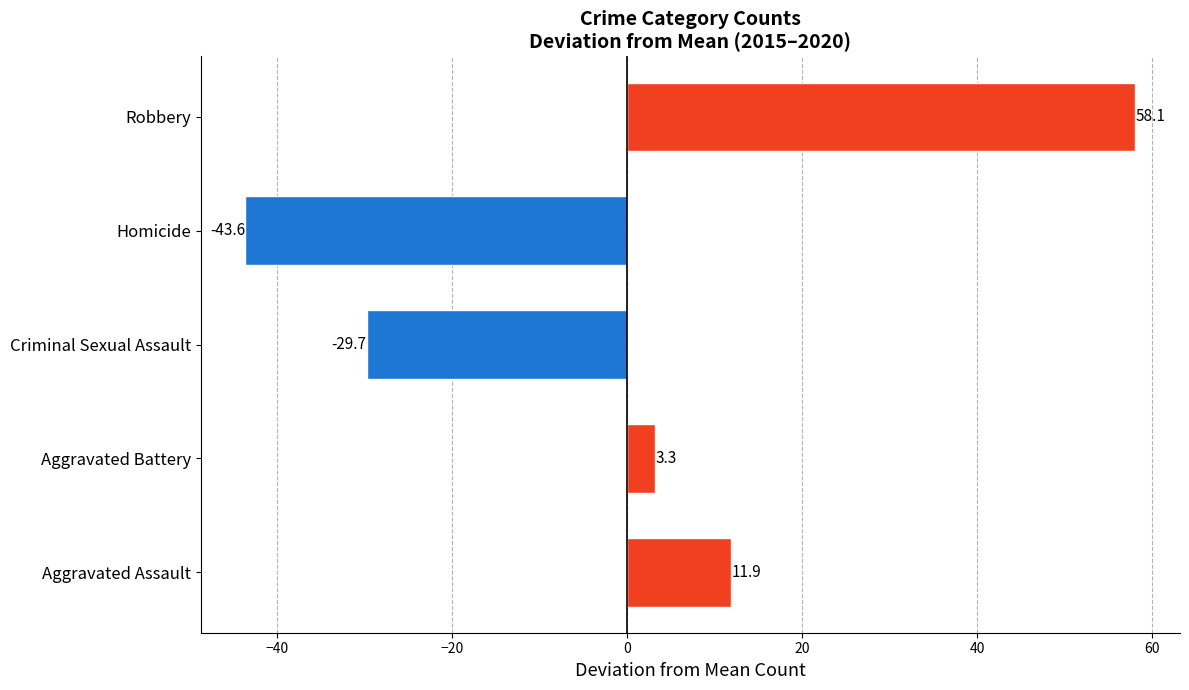

What is the difference between the maximum and minimum values?

101.7